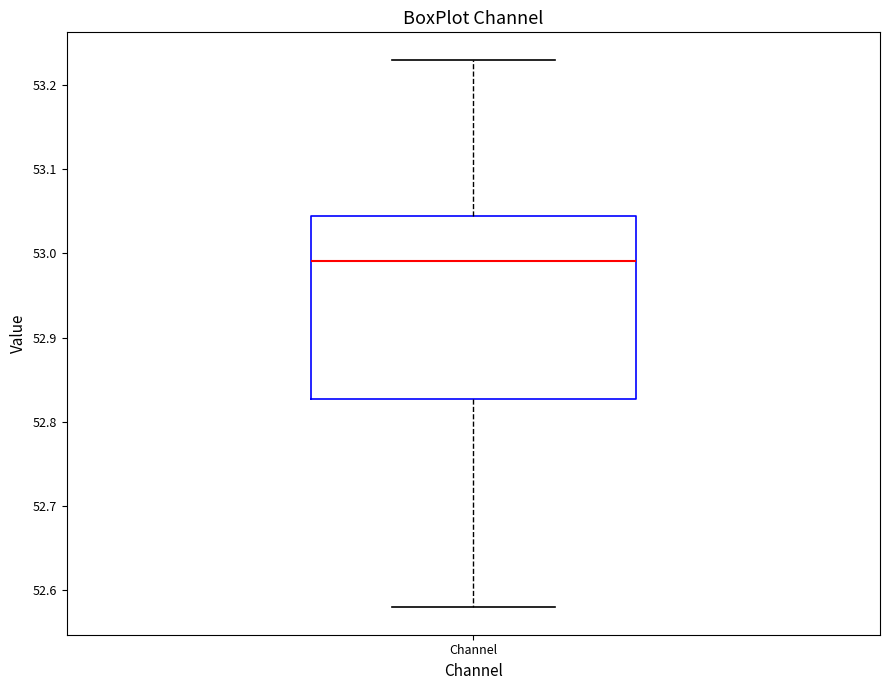

Read this box plot against the y-axis: the position of the median line, the range covered by the box, and the ends of both whiskers. The values are not printed on the chart, so give them approximately, as read against the axis.

median 52.99, box 52.83 to 53.04, whiskers 52.58 to 53.23